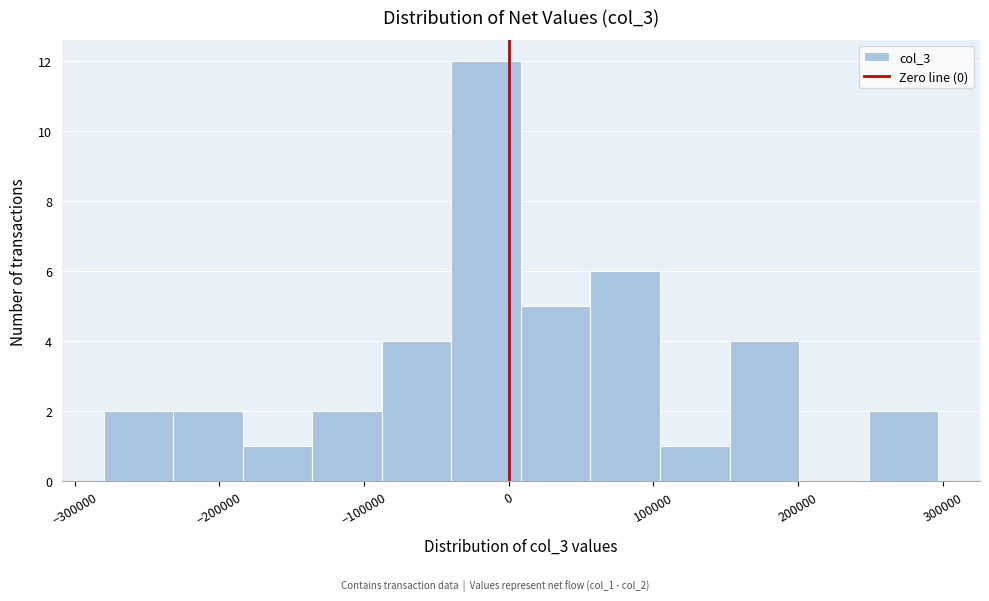

Reading left to right, transcribe this chart: for each bar, give the range it covers on the x-axis and its height. Neither the bar edges nor the heights are printed on the chart, so give them approximately, as read against the axes.

-280000 to -230000: 2
-230000 to -180000: 2
-180000 to -140000: 1
-140000 to -90000: 2
-90000 to -40000: 4
-40000 to 10000: 12
10000 to 60000: 5
60000 to 100000: 6
100000 to 150000: 1
150000 to 200000: 4
200000 to 250000: 0
250000 to 300000: 2